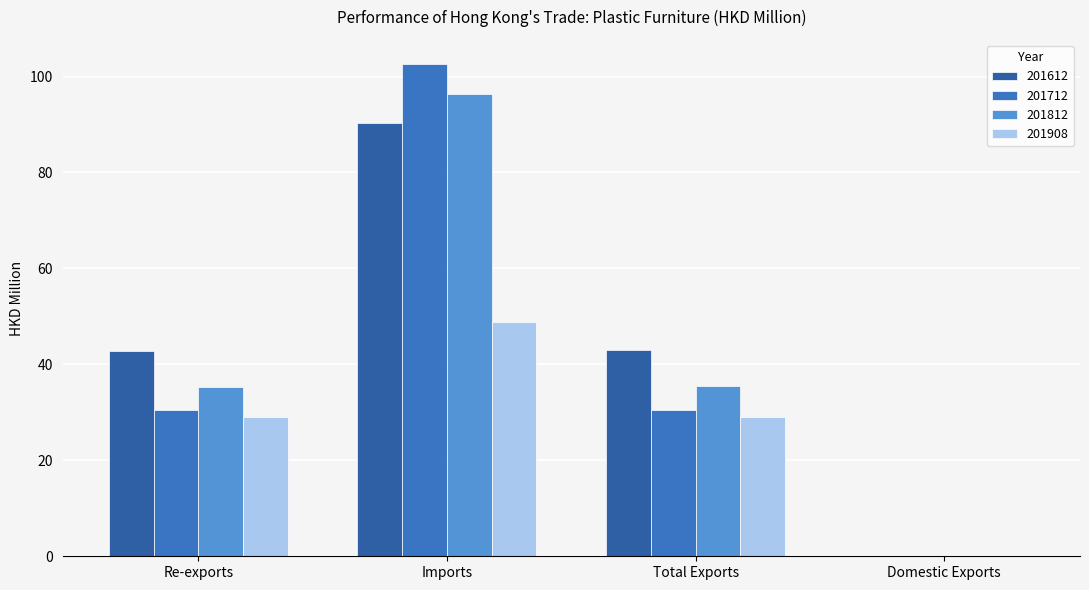

How many data points does each series have?

4